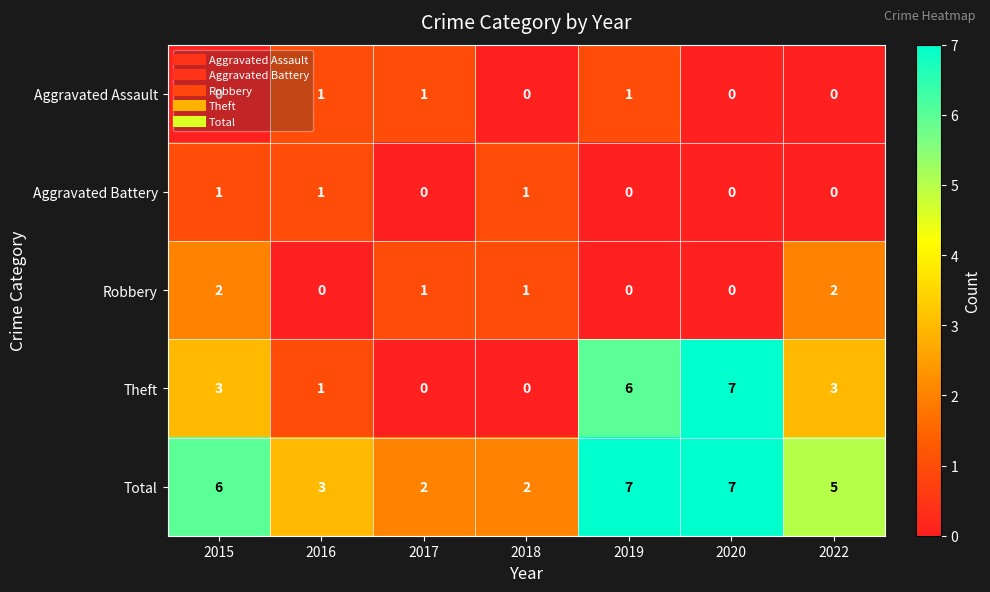

How many Robbery values are between 0 and 2?

7